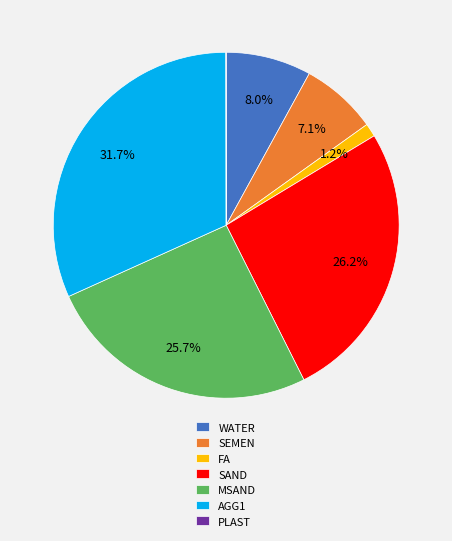

What is the largest slice in the pie chart?

AGG1